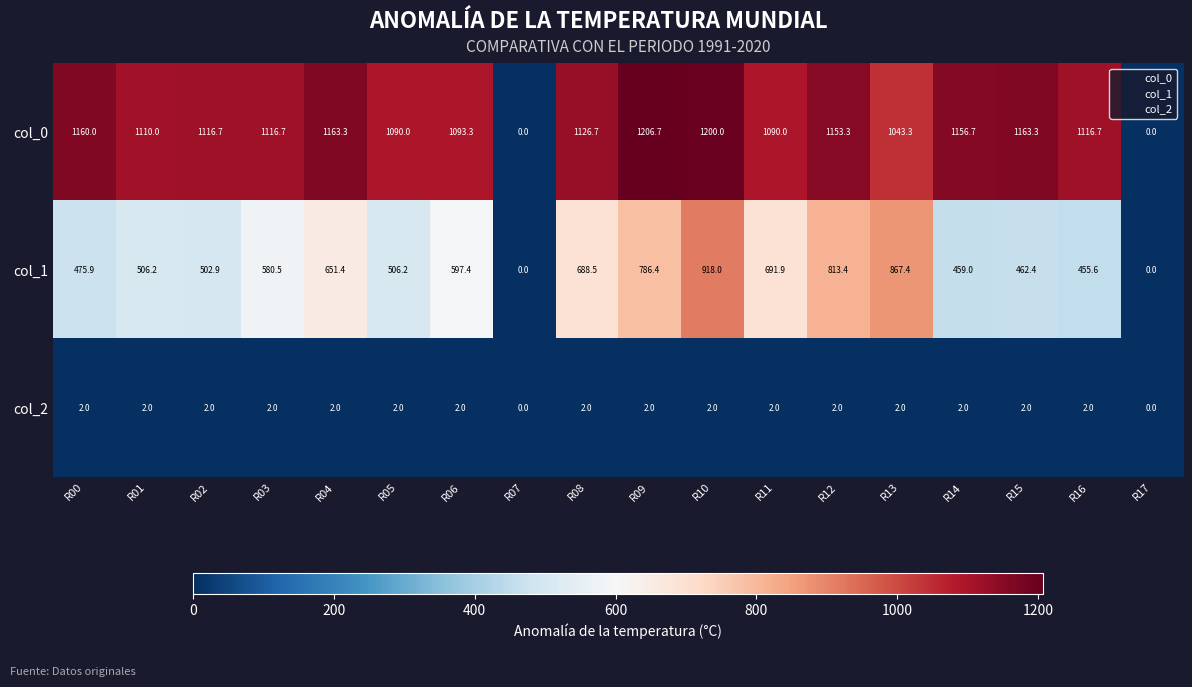

Which series has the largest total across all categories?

col_0